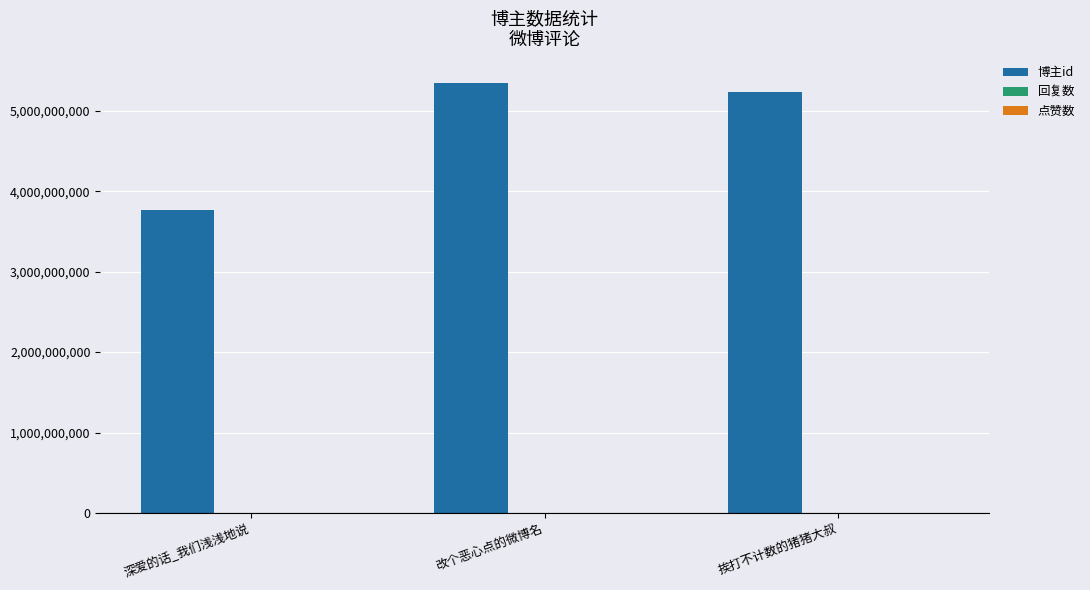

What is the average value of the 博主id series?

4784317394